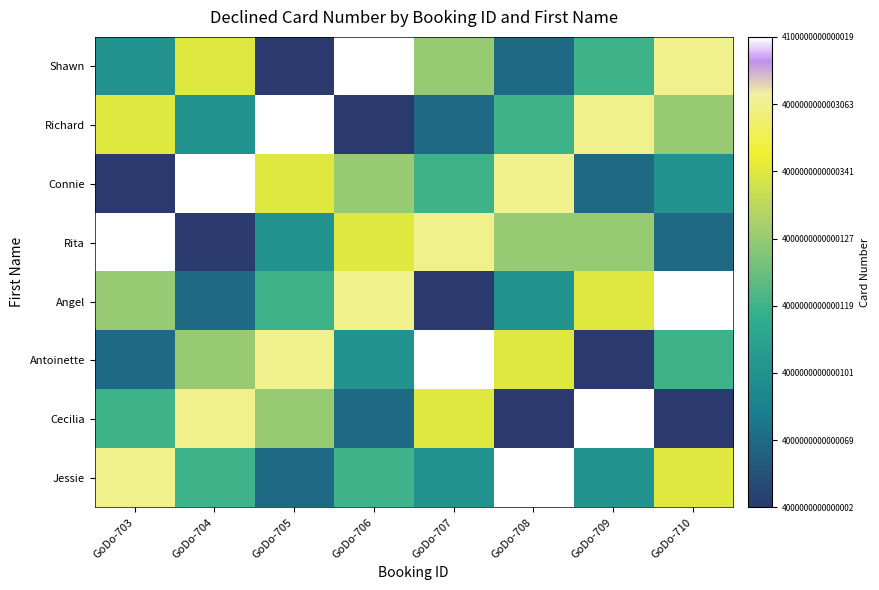

At which category is the sum across all series the highest?

GoDo-703